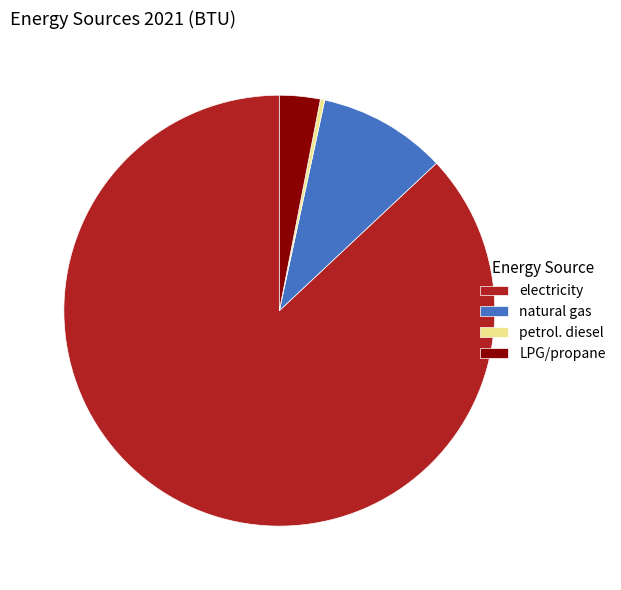

Which category has the smallest portion of the pie?

petrol. diesel